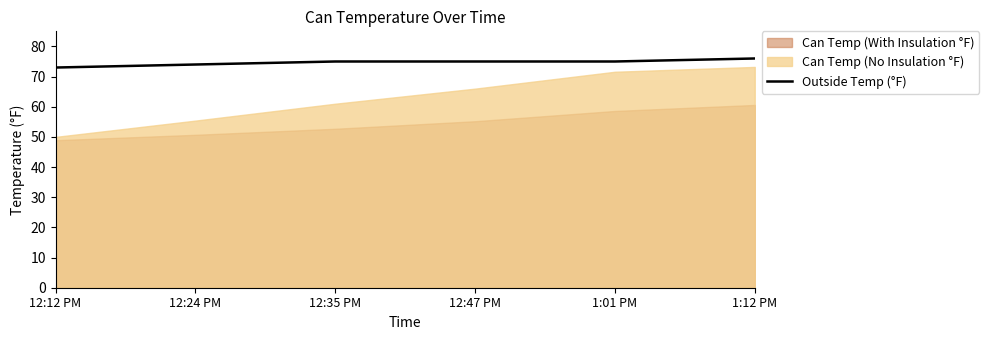

Reading left to right, extract all data points from this chart.

12:12 PM=73	12:24 PM=74	12:35 PM=75	12:47 PM=75	1:01 PM=75	1:12 PM=76